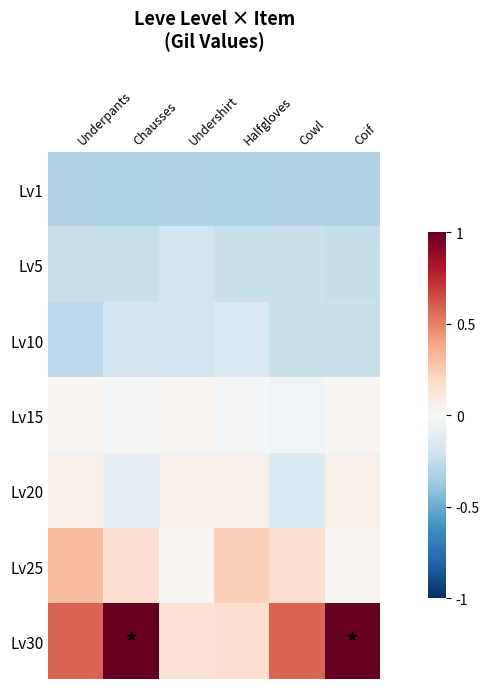

Which series changed the most between Underpants and Undershirt?

Lv30